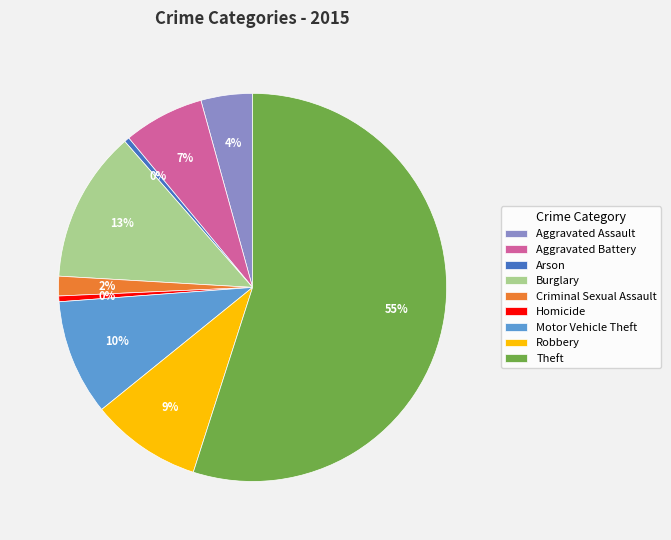

Count the number of slices in the pie.

9